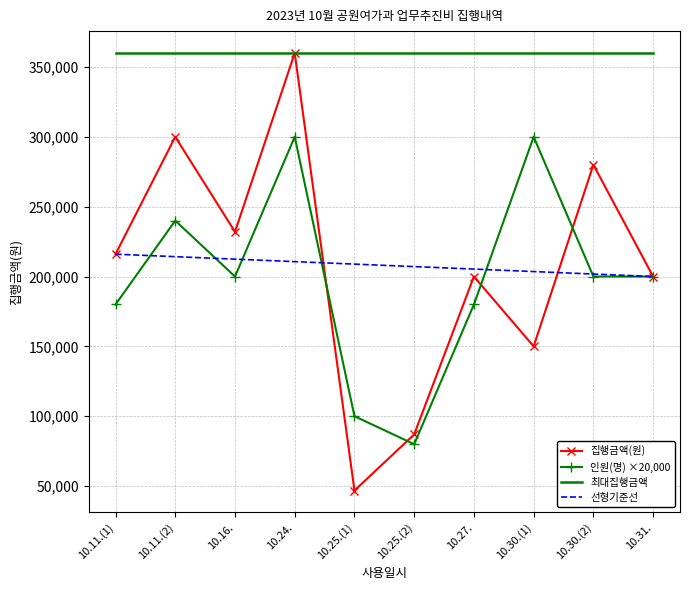

Reading left to right, list all the values displayed in this chart.

집행금액(원): 216000	300000	232000	360000	46800	87000	200000	150000	280000	200000
인원(명): 180000	240000	200000	300000	100000	80000	180000	300000	200000	200000